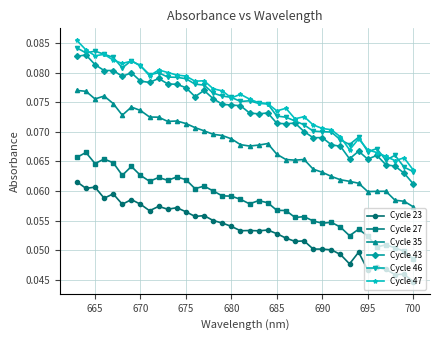

At how many categories does at least one series exceed 0?

38